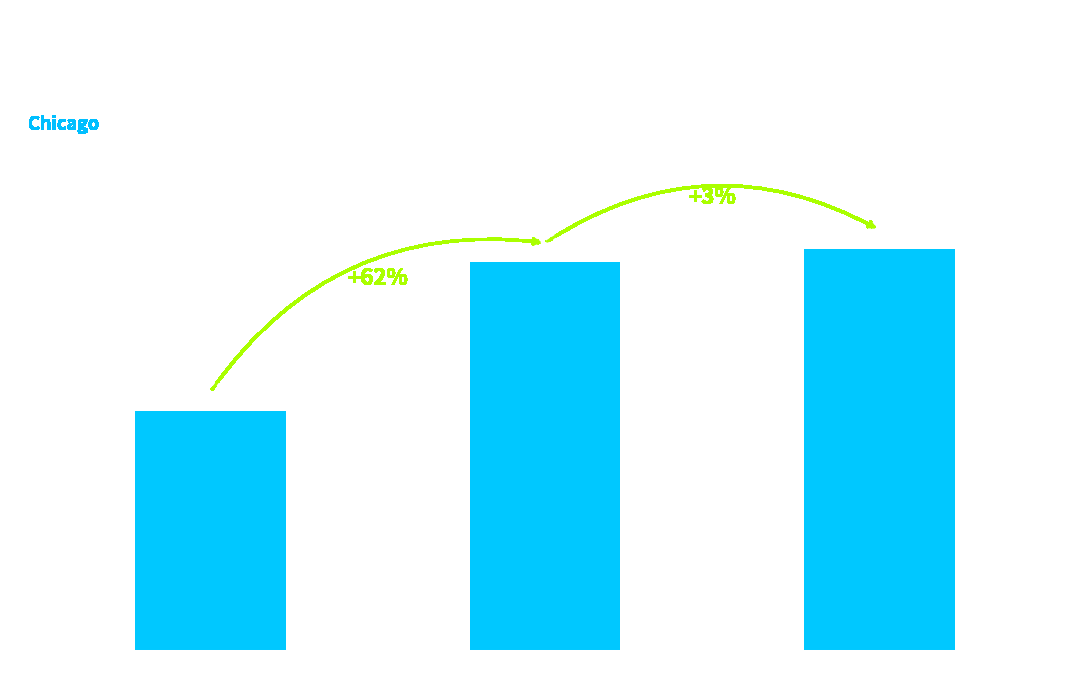

How many data points does each series have?

3